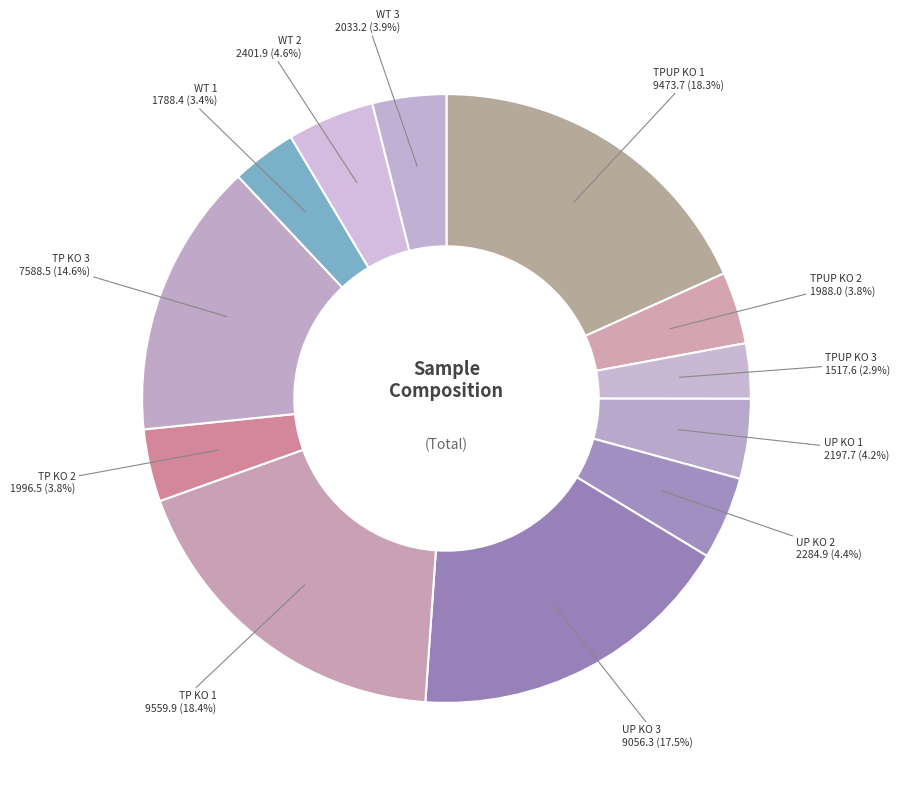

Does TP KO 1 represent more than half of the total?

No